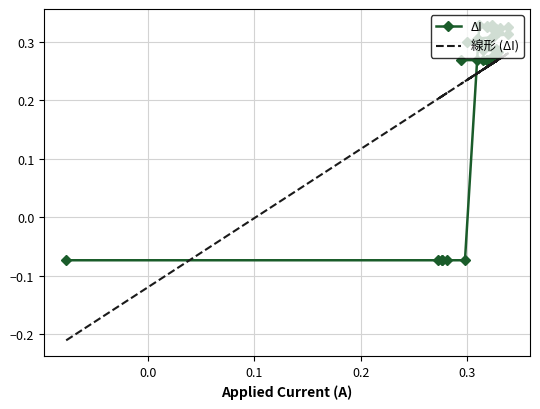

Reading left to right, list all the values displayed in this chart.

ΔI: -0.1	-0.1	-0.1	-0.1	-0.1	-0.1	0.3	0.3	0.3	0.3	0.3	0.3	0.3	0.3	0.3	0.3	0.3	0.3	0.3	0.3	0.3	0.3	0.3	0.3	0.3	0.3	0.3	0.3	0.3	0.3	0.3	0.3	0.3	0.3	0.3	0.3	0.3	0.3	0.3	0.3
線形 (ΔI): -0.2	0.2	0.2	0.2	0.2	0.2	0.2	0.3	0.3	0.3	0.3	0.3	0.3	0.3	0.3	0.3	0.3	0.3	0.3	0.2	0.2	0.2	0.2	0.3	0.3	0.3	0.3	0.3	0.3	0.3	0.3	0.3	0.3	0.3	0.3	0.3	0.3	0.3	0.2	0.2